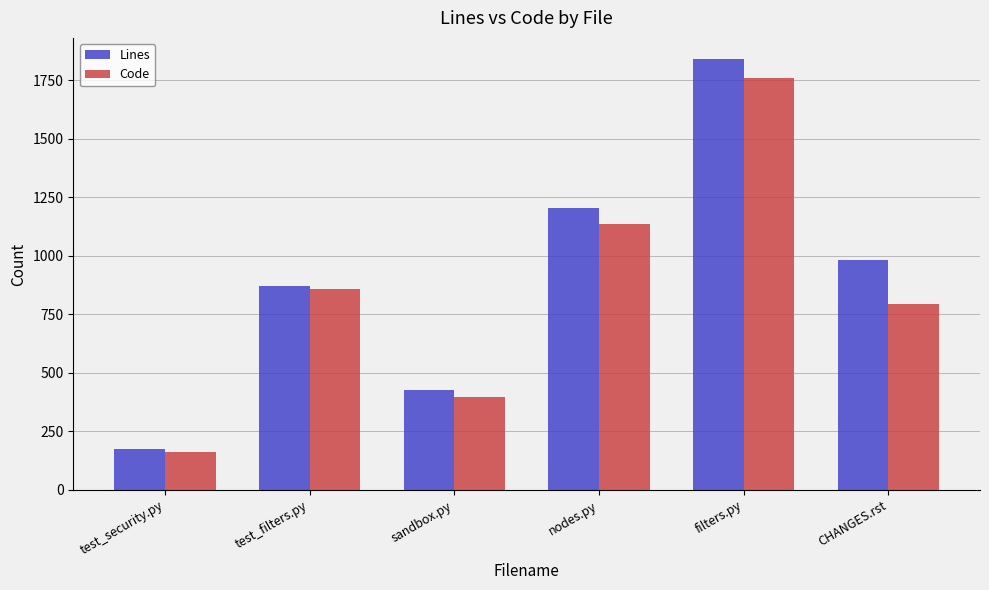

Rank the series by their maximum value, from lowest to highest.

Code, Lines